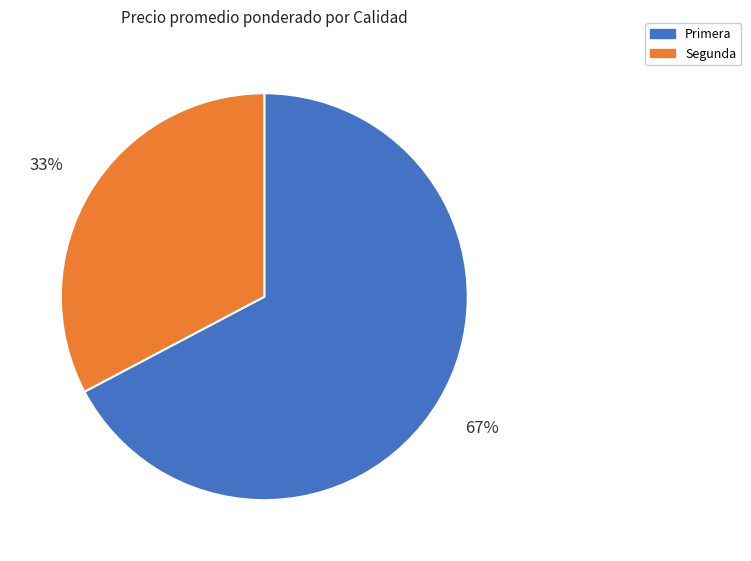

To the nearest percent, what percentage of the pie is Segunda?

33%